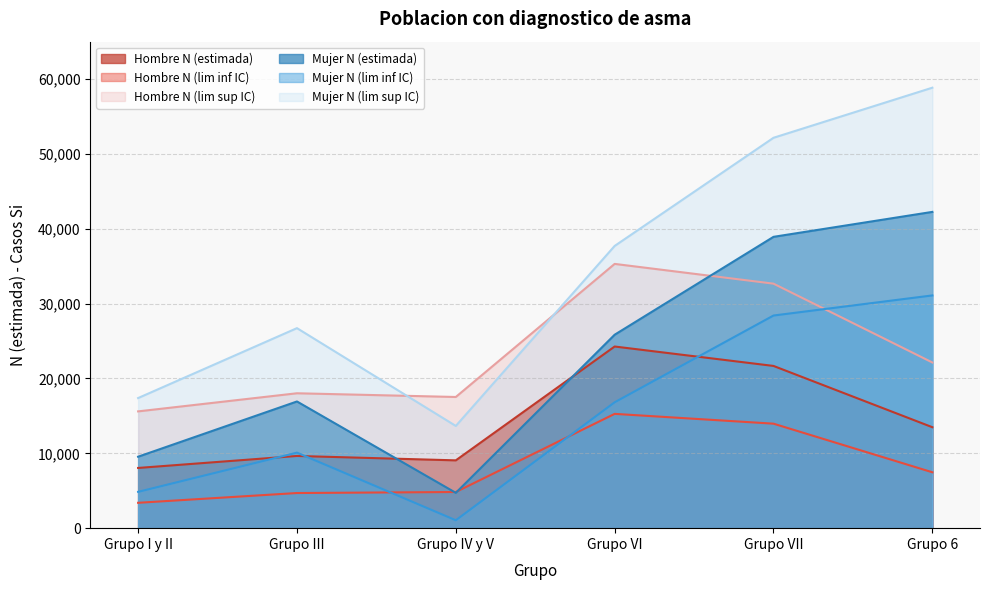

At which category is the sum across all series the highest?

Grupo VII